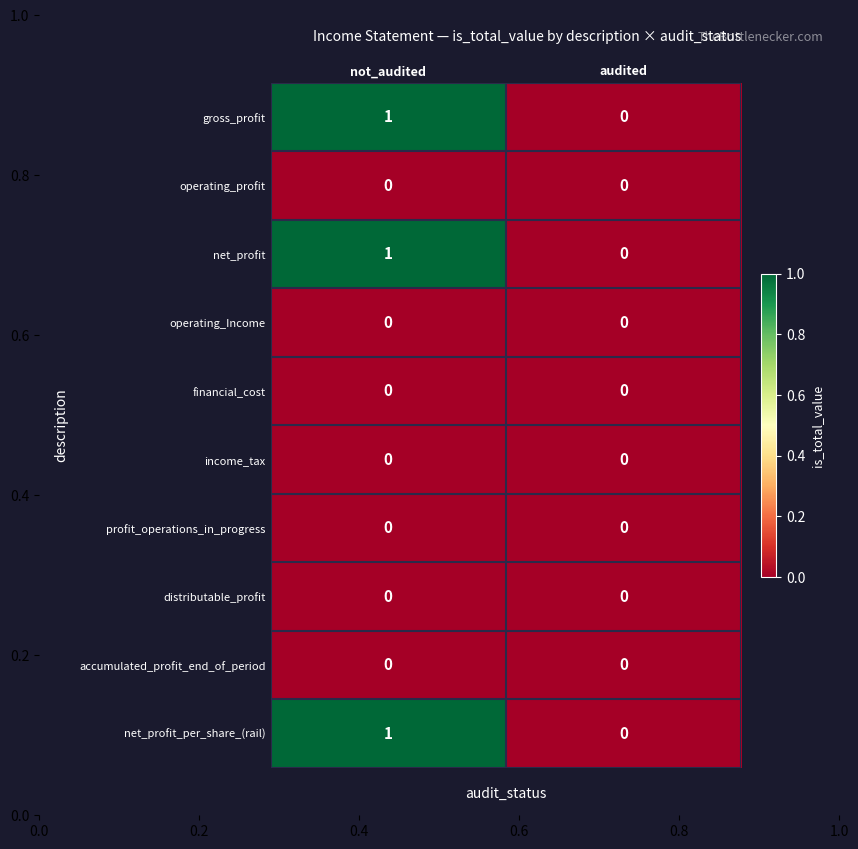

At which category is the sum across all series the highest?

not_audited